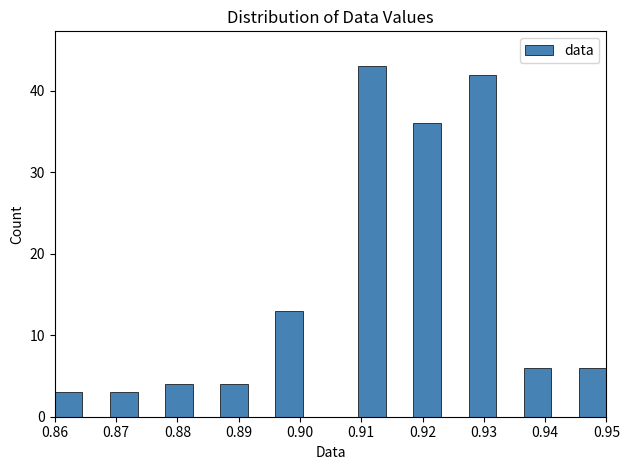

Reading left to right, list every bar in this chart as the range it spans on the x-axis followed by its height. Neither the bar edges nor the heights are printed on the chart, so give them approximately, as read against the axes.

0.860 to 0.865: 3
0.865 to 0.869: 0
0.869 to 0.874: 3
0.874 to 0.878: 0
0.878 to 0.883: 4
0.883 to 0.887: 0
0.887 to 0.892: 4
0.892 to 0.896: 0
0.896 to 0.901: 13
0.901 to 0.905: 0
0.905 to 0.910: 0
0.910 to 0.914: 43
0.914 to 0.919: 0
0.919 to 0.923: 36
0.923 to 0.928: 0
0.928 to 0.932: 42
0.932 to 0.937: 0
0.937 to 0.941: 6
0.941 to 0.946: 0
0.946 to 0.950: 6